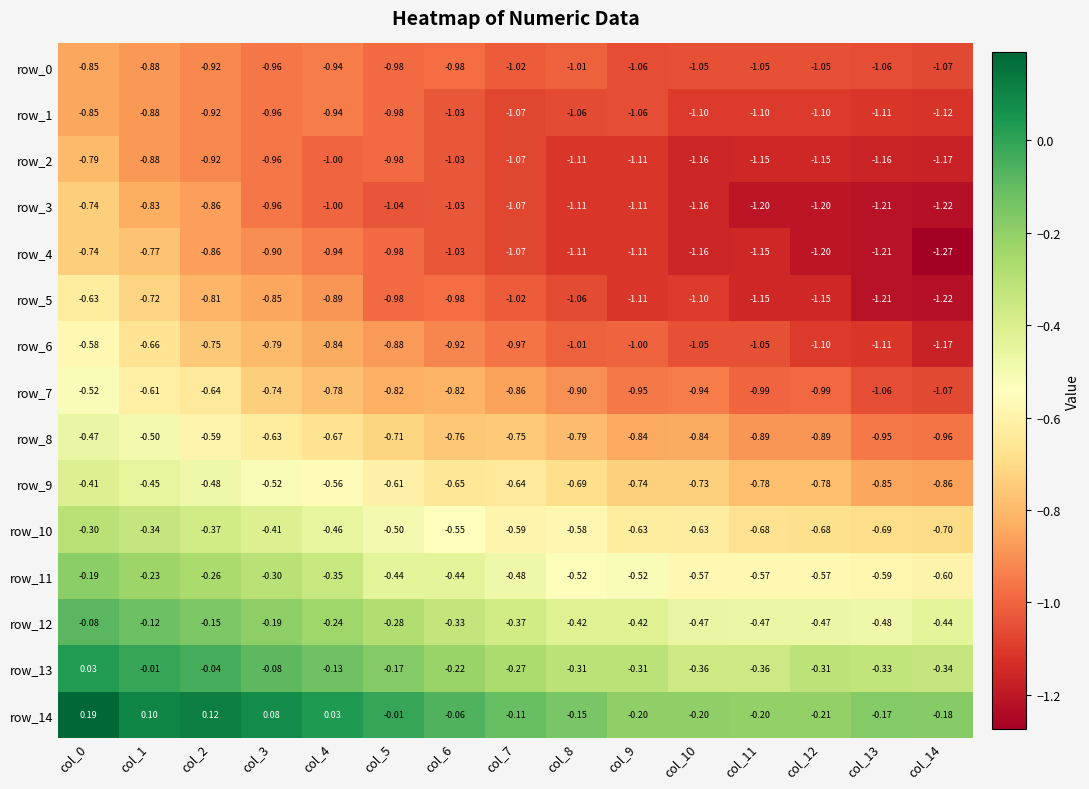

Is the value of row_4 at col_2 greater than the value of row_1 at col_8?

Yes